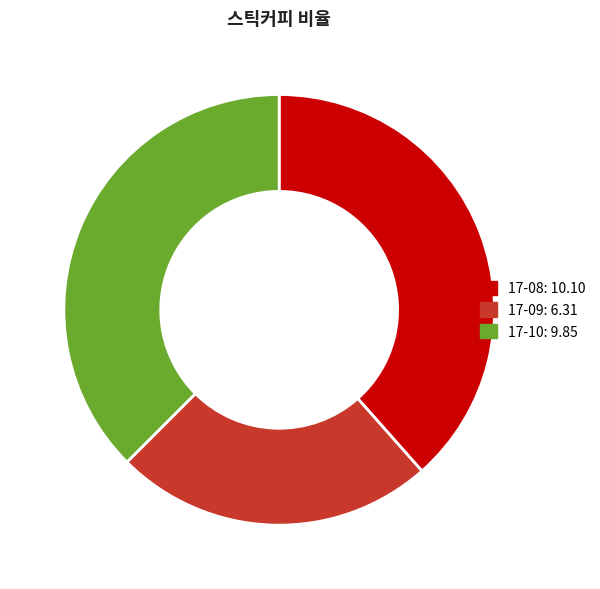

Which category has the smallest portion of the pie?

17-09